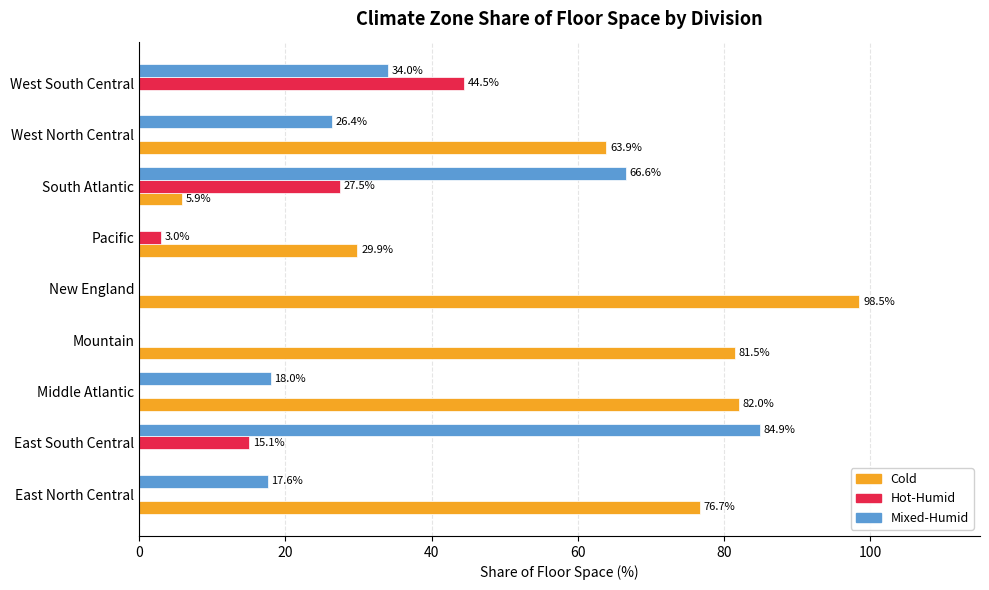

At which label is Mixed-Humid closest to 42?

West South Central